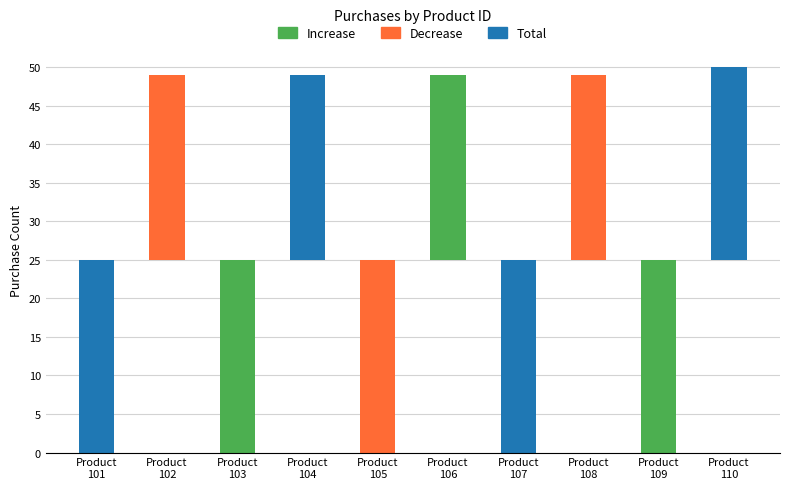

At which category is the sum across all series the highest?

101